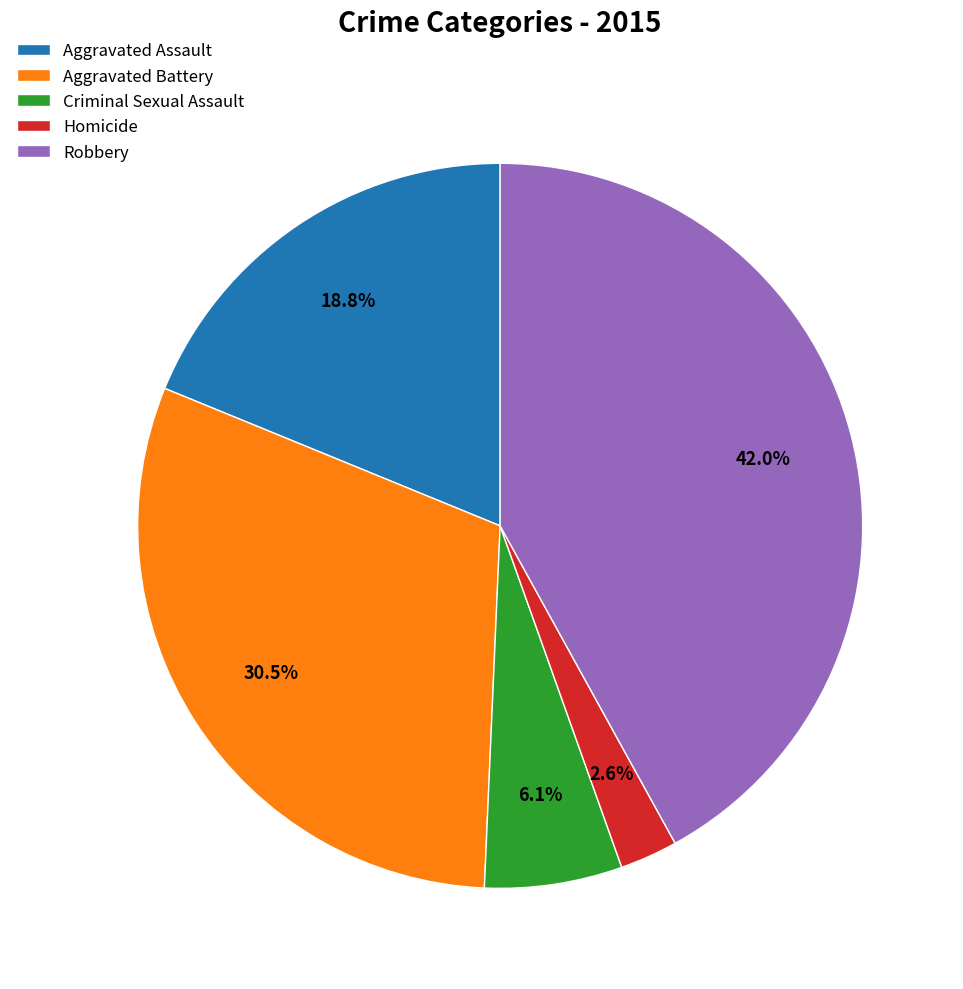

How much of the chart is everything except Criminal Sexual Assault?

93.9%